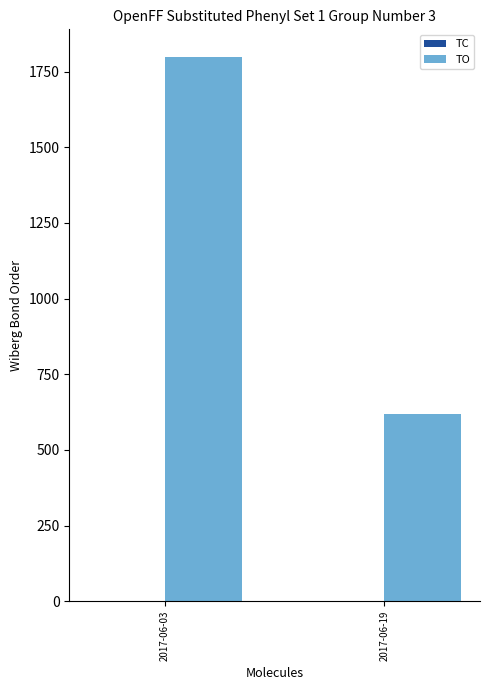

The value of TO at 2017-06-03 is 1800. True or false?

True